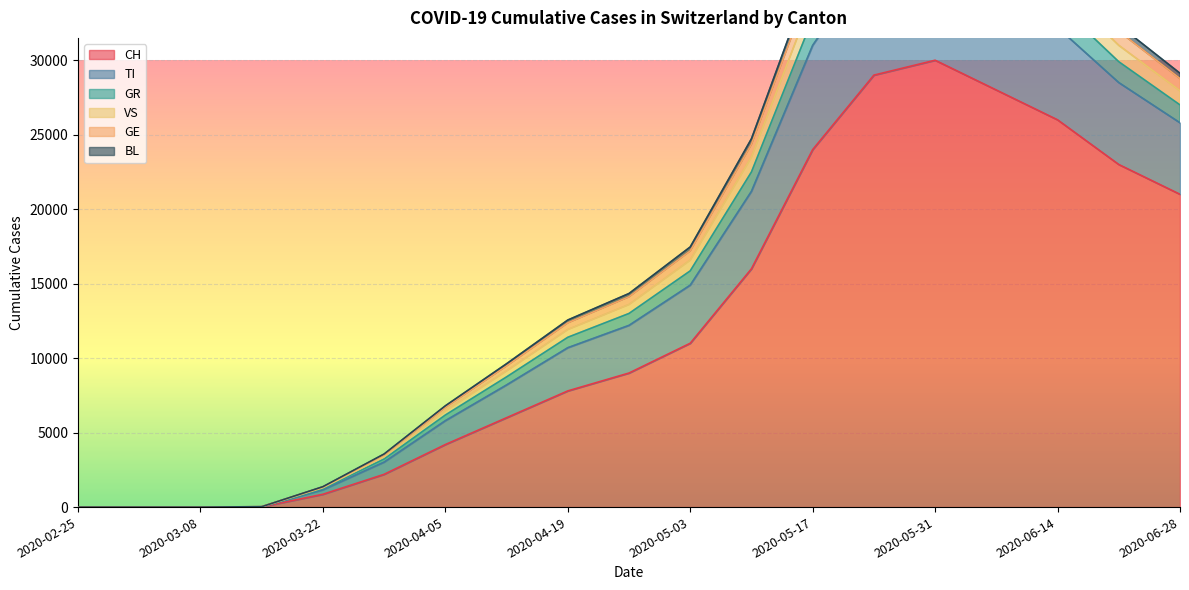

What is the label of the 8th point from the left?

2020-04-12